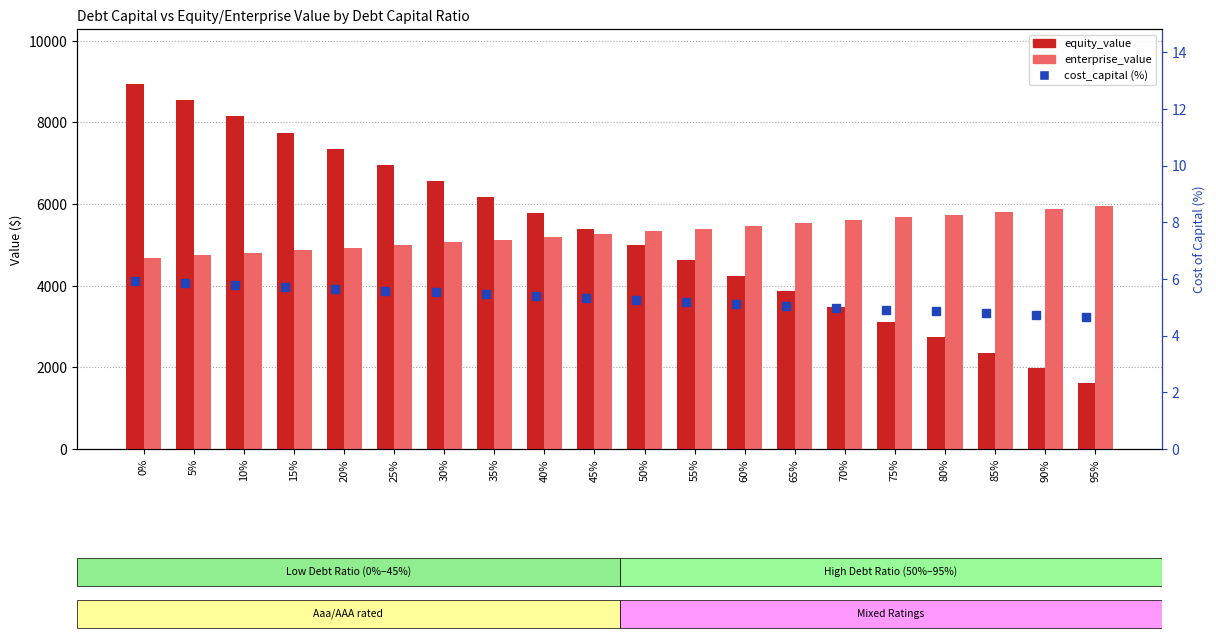

Rank the categories by equity_value value from highest to lowest.

0%, 5%, 10%, 15%, 20%, 25%, 30%, 35%, 40%, 45%, 50%, 55%, 60%, 65%, 70%, 75%, 80%, 85%, 90%, 95%